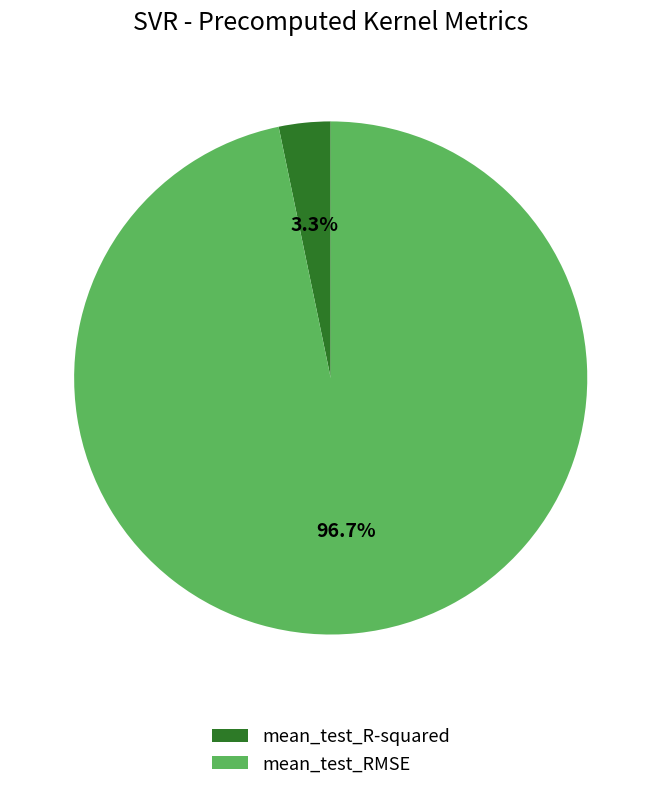

True or false: mean_test_RMSE accounts for 97% of the total.

True